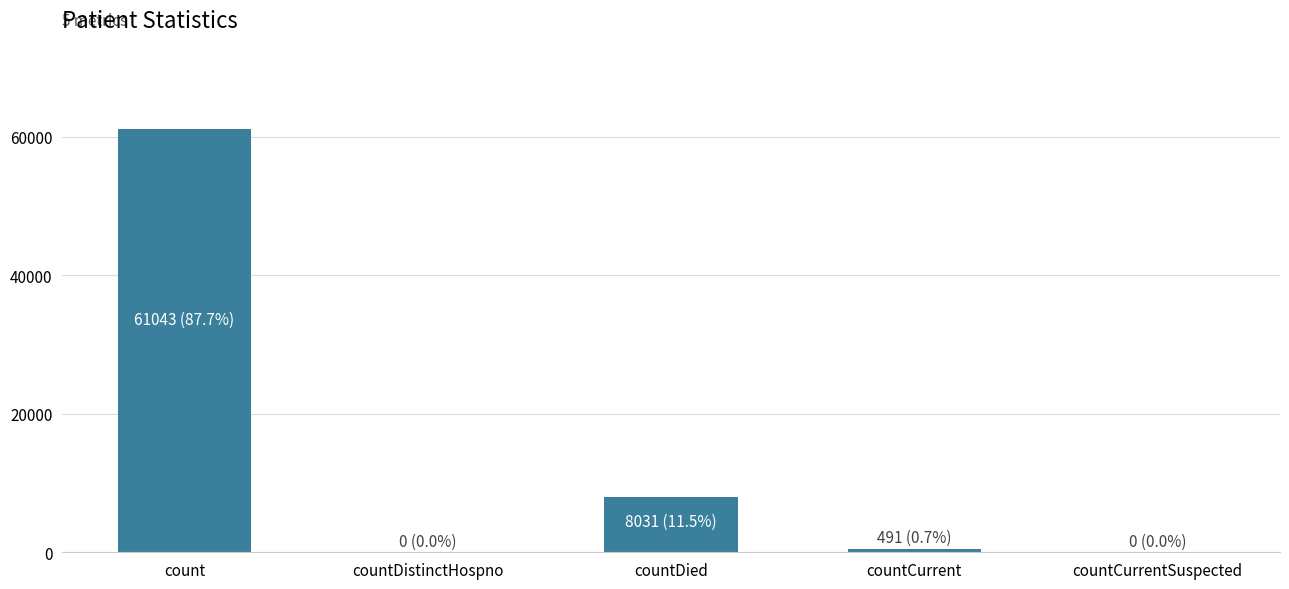

What is the change in value from count to countDistinctHospno?

-61043